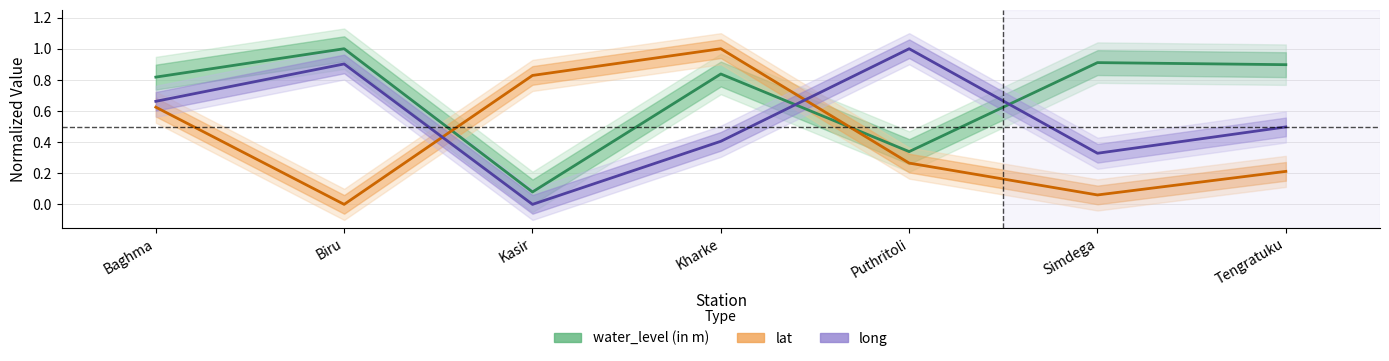

At which category does the chart reach its minimum across all series?

Biru